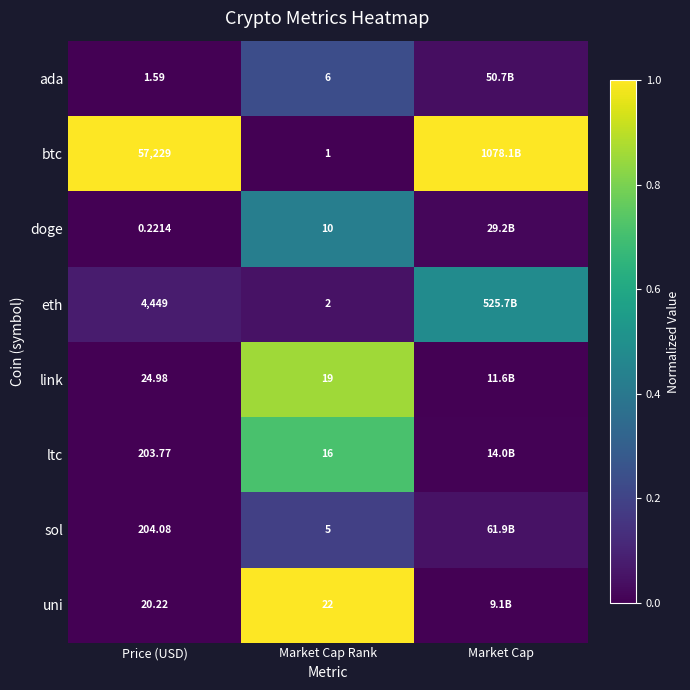

At Price (USD), list the series in order from smallest to largest.

doge, ada, uni, link, ltc, sol, eth, btc